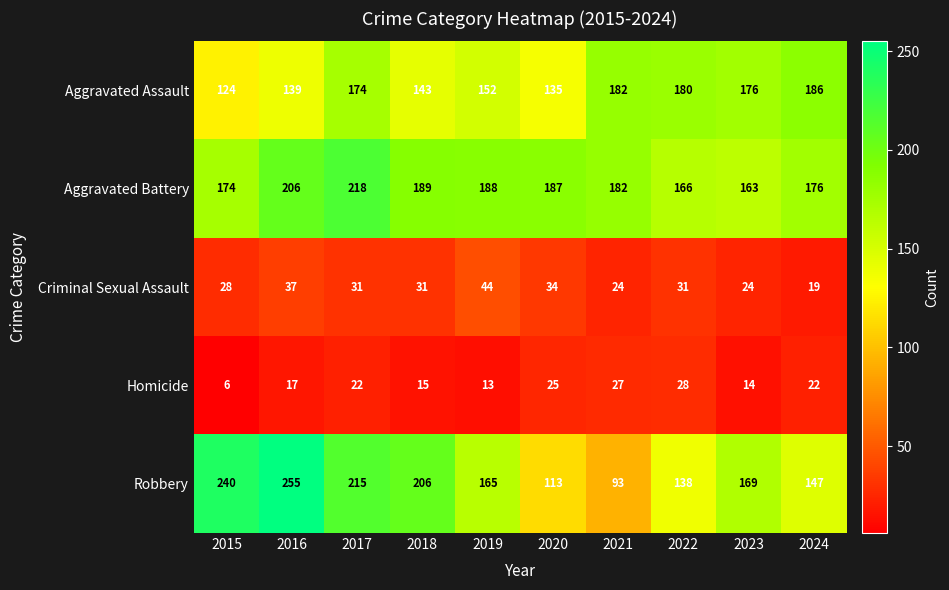

What is the approximate value of Aggravated Assault at 2018?

143